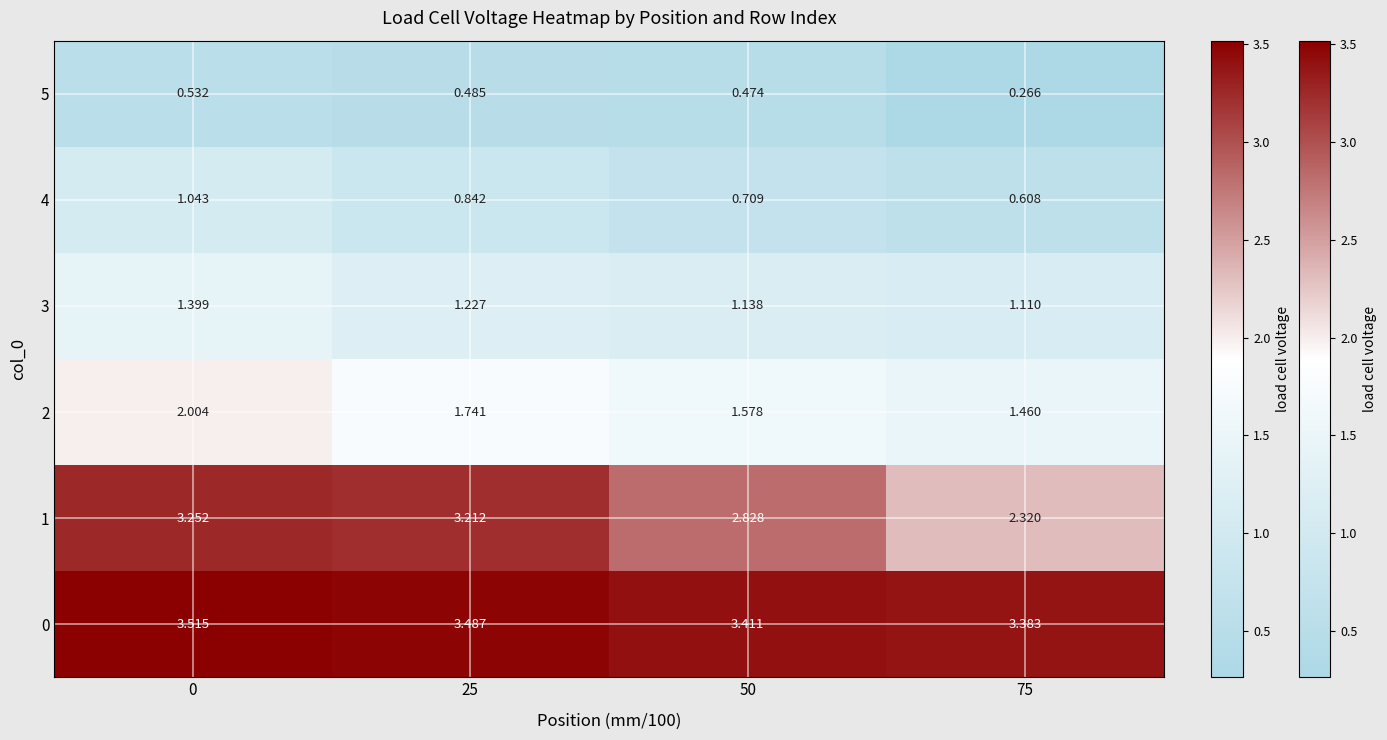

Is the value of 5 at 75 greater than the value of 0 at 75?

No